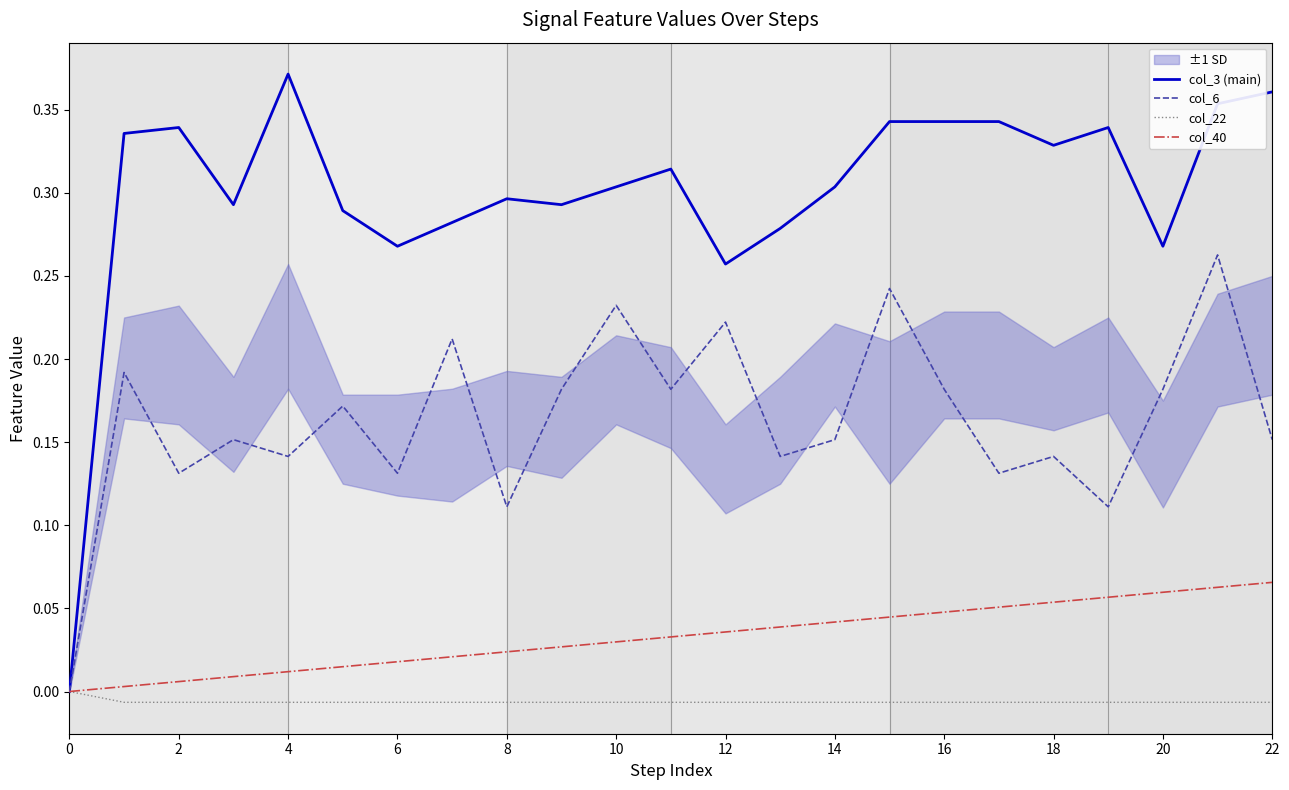

Which category has the highest value in the col_3 (main) series?

4